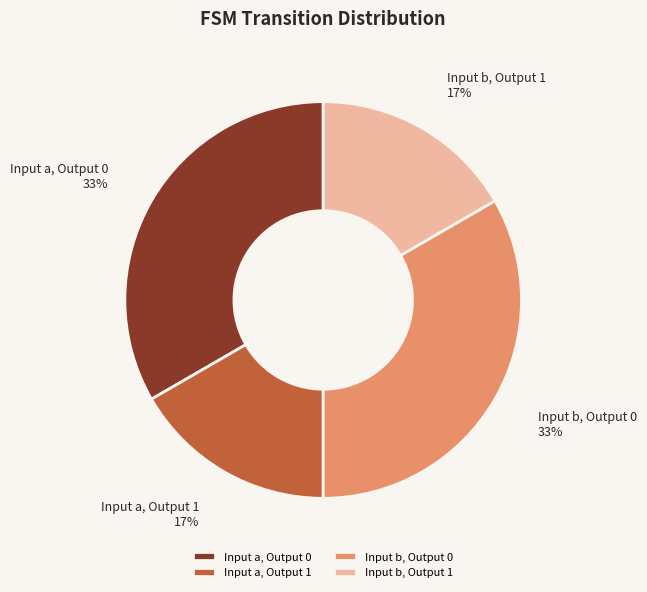

What percentage is the Input b, Output 1 slice, to the nearest percent?

17%